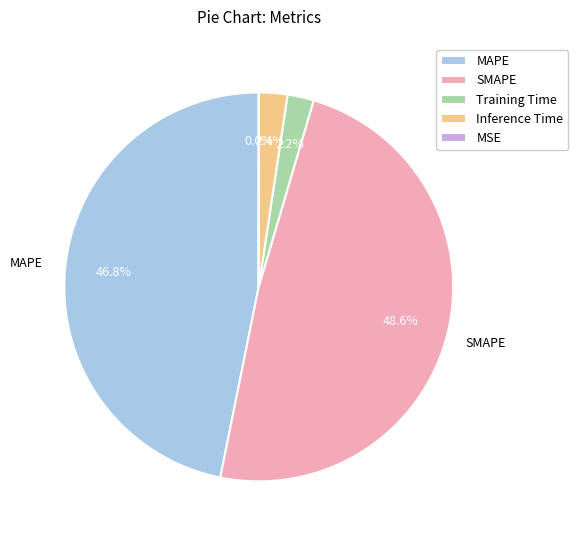

Between SMAPE and Training Time, which is larger?

SMAPE